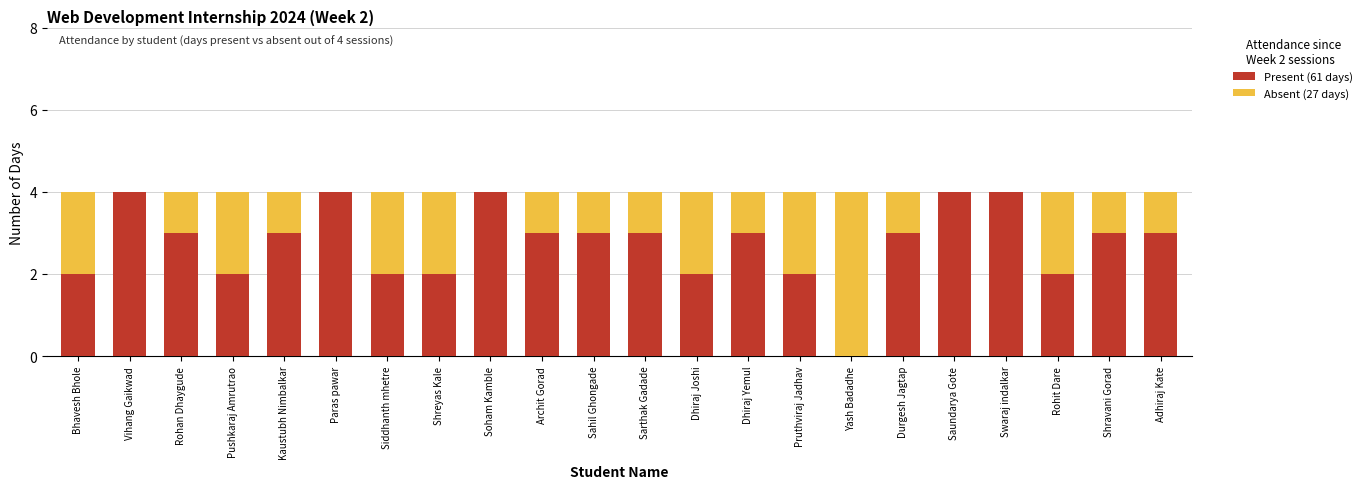

What is the total value across all series at Sahil Ghongade?

4